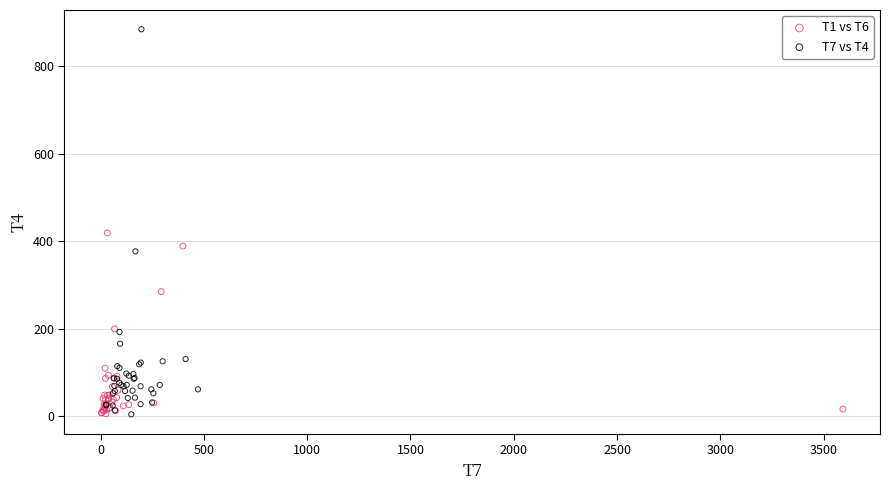

Which series reaches the maximum Y coordinate?

T7 vs T4